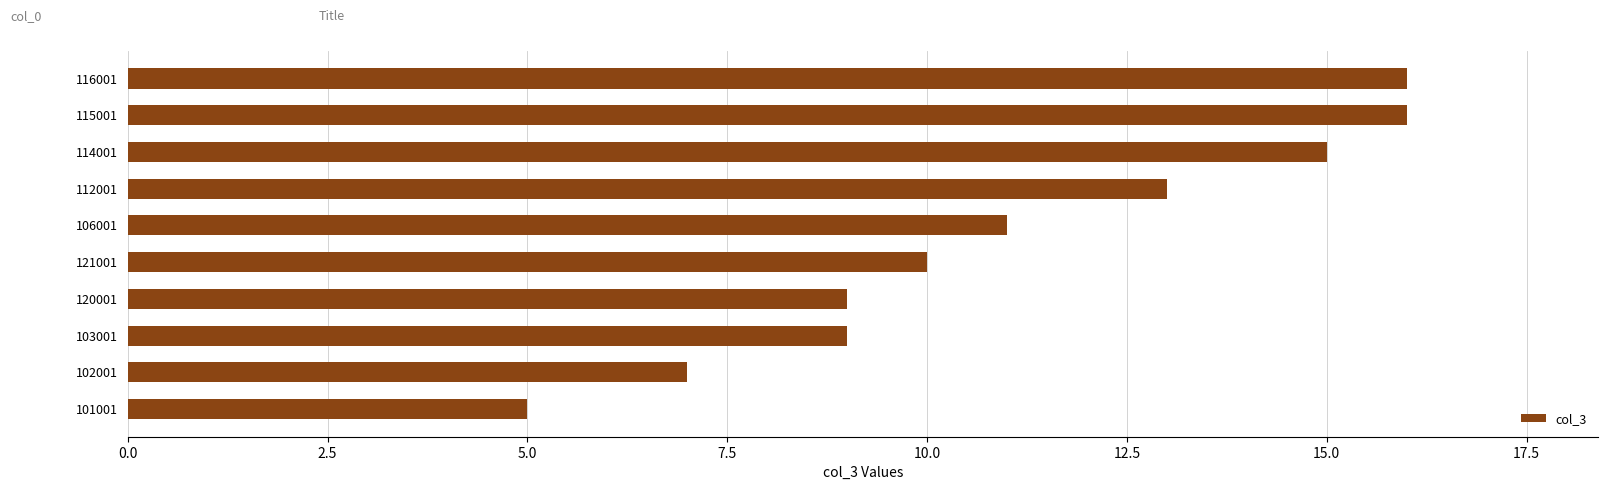

Reading top to bottom, what are all the values shown in this chart?

16	16	15	13	11	10	9	9	7	5